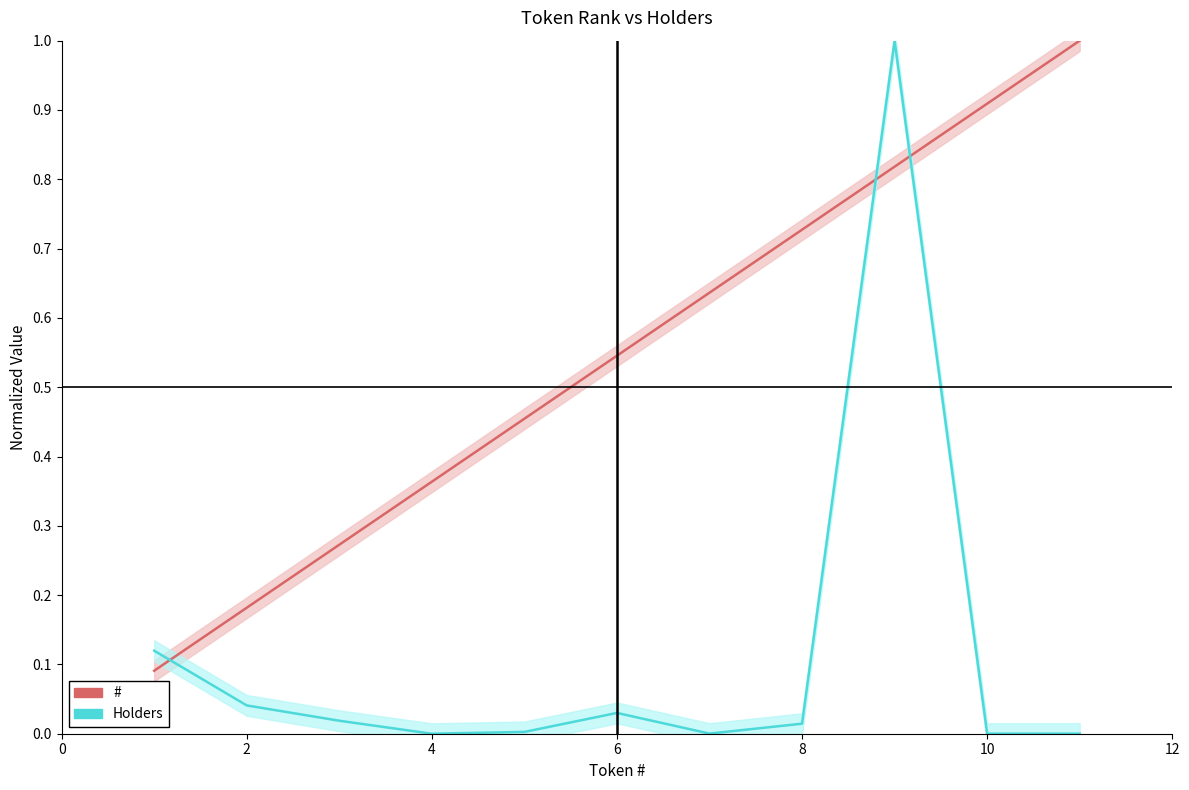

After their last crossing, which series has the higher values: Holders or #?

#